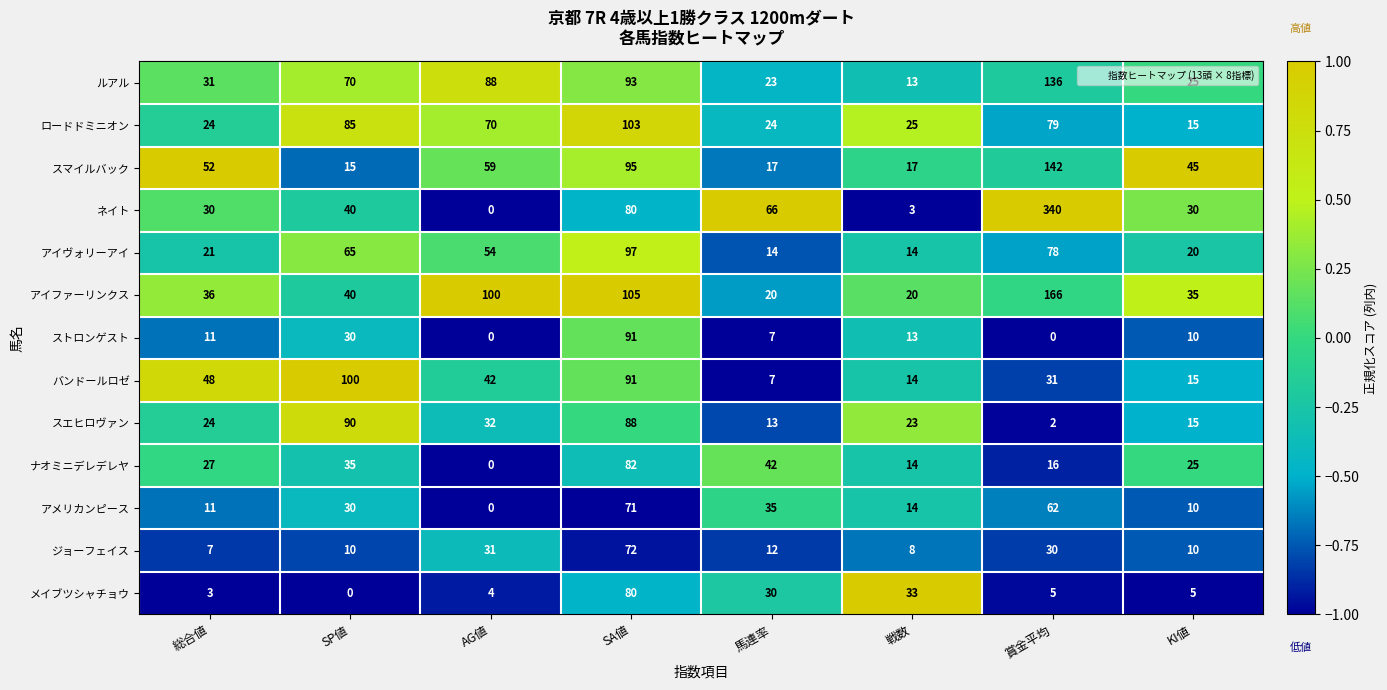

Which series changed the most between AG値 and KI値?

アイファーリンクス